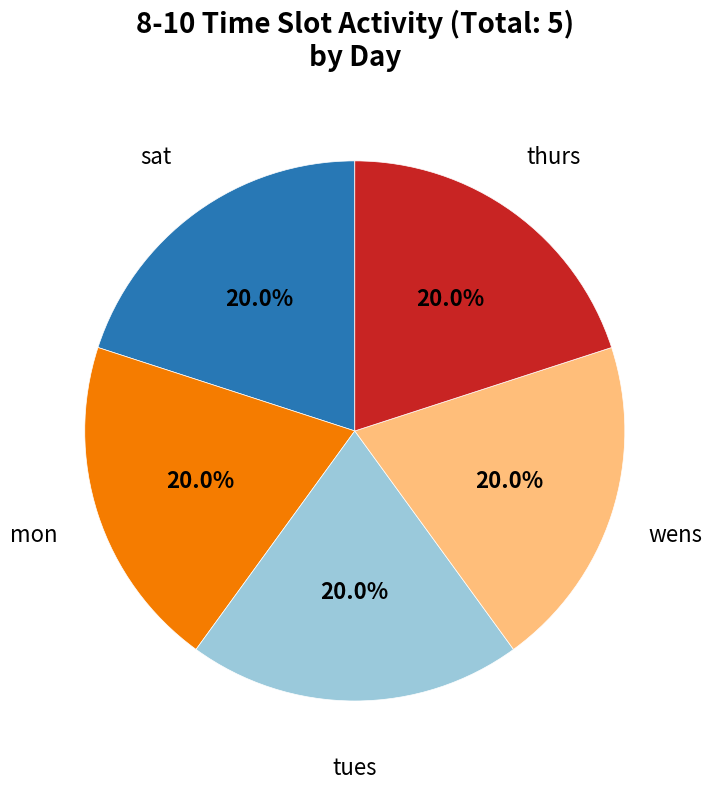

Is there a majority slice in this chart?

No